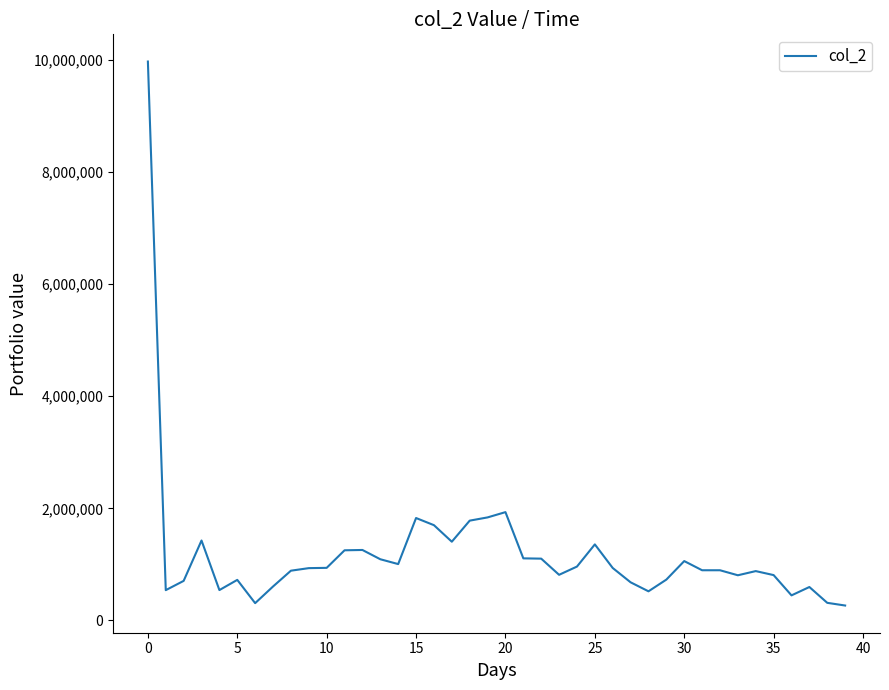

What is the minimum value shown in the chart?

266210